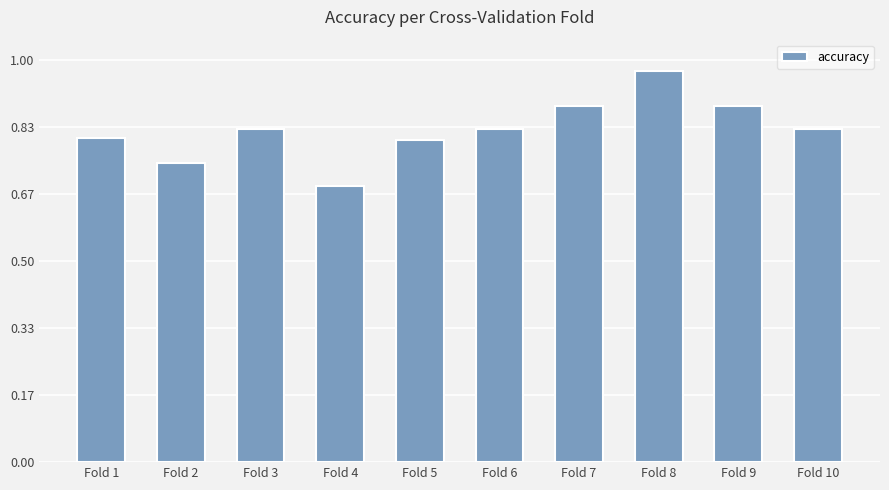

What is the sum of all values?

8.3